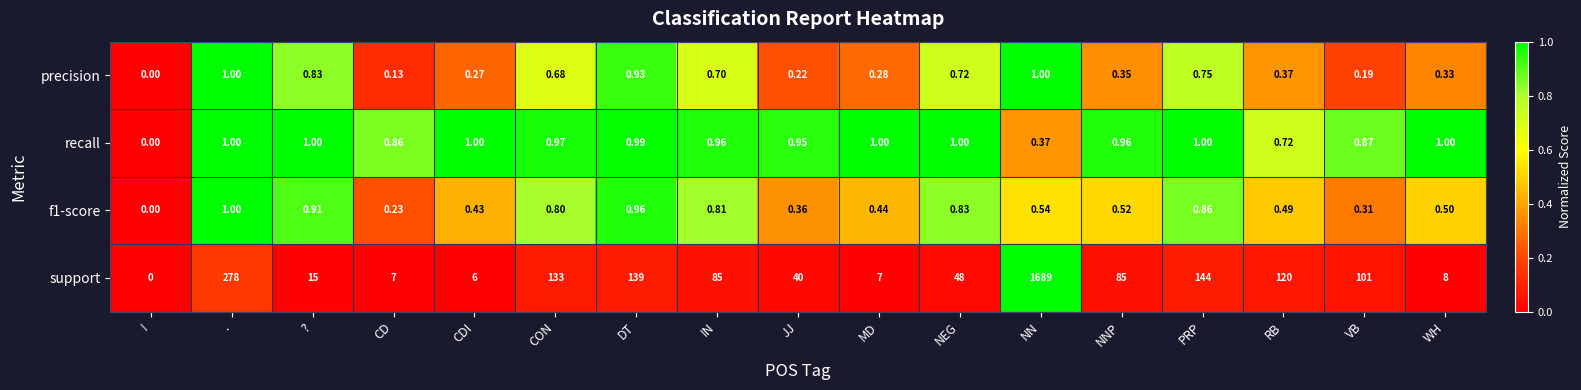

Where is precision nearest to the value 0?

!